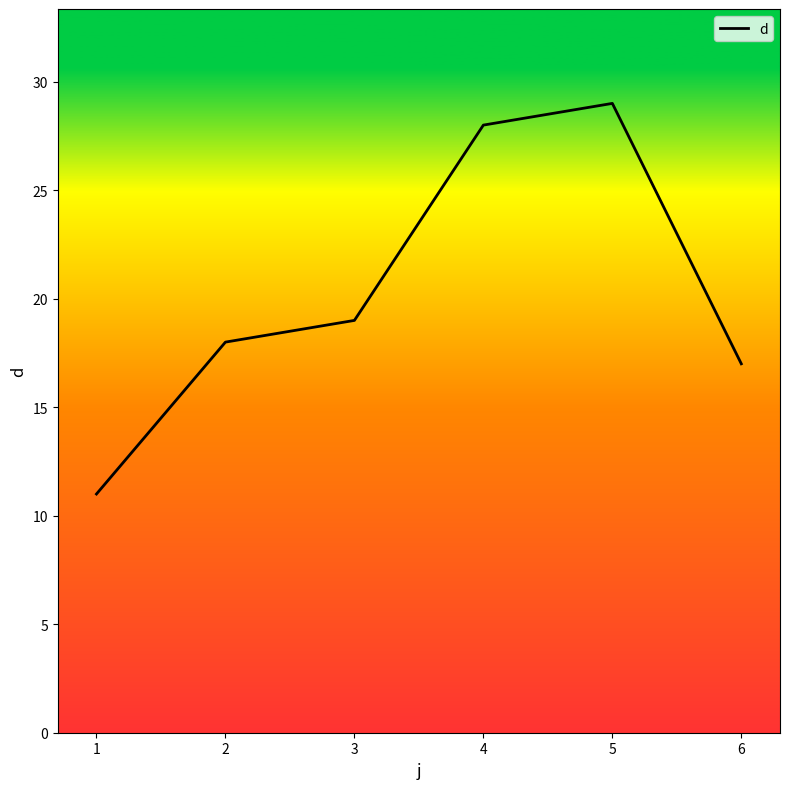

What is the average value?

20